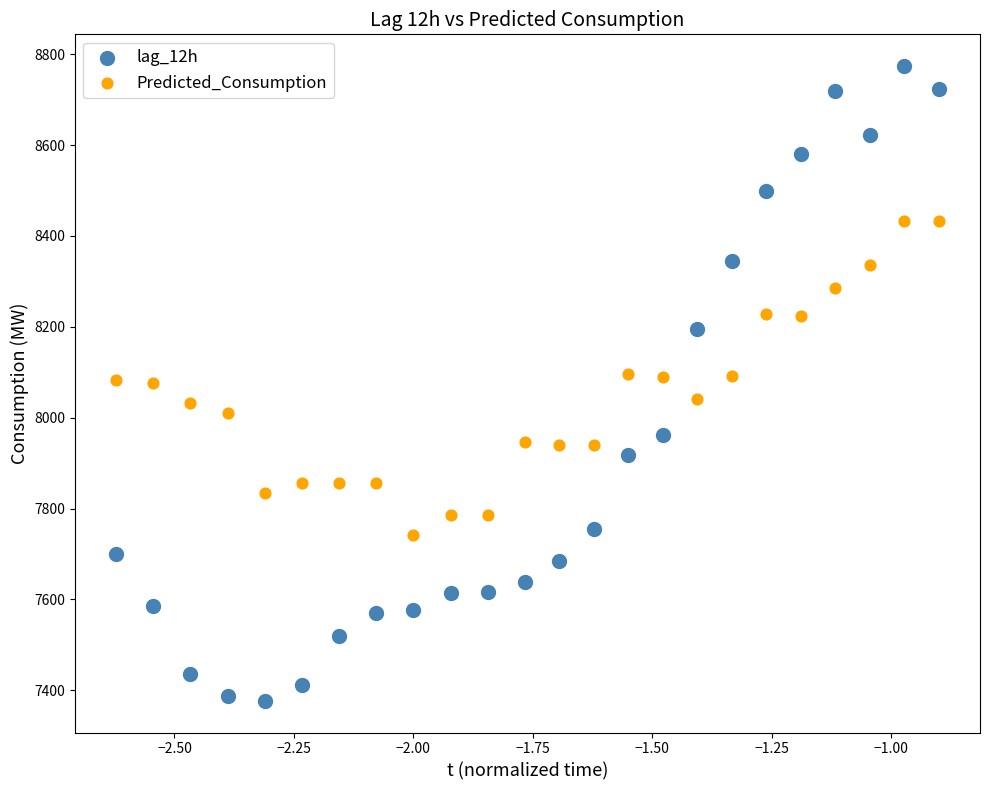

Which series reaches the minimum Y coordinate?

lag_12h